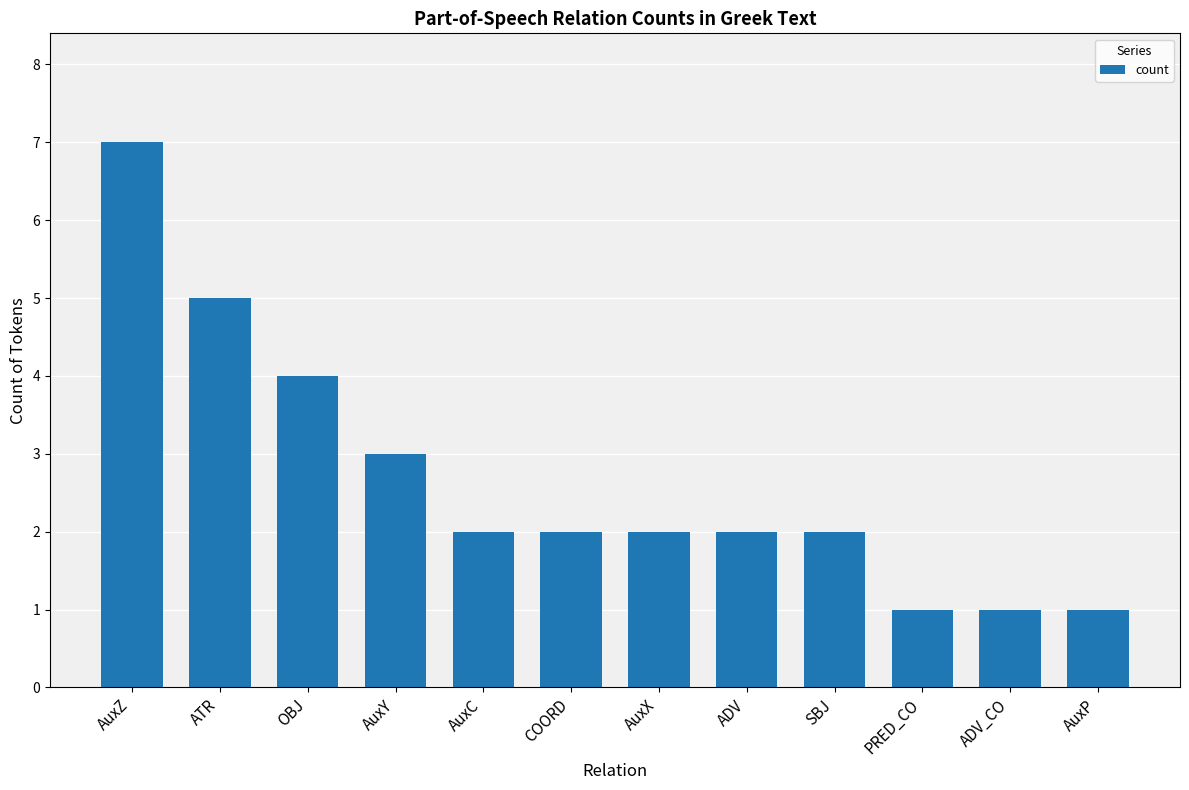

What is the label of the 2nd bar from the left?

ATR